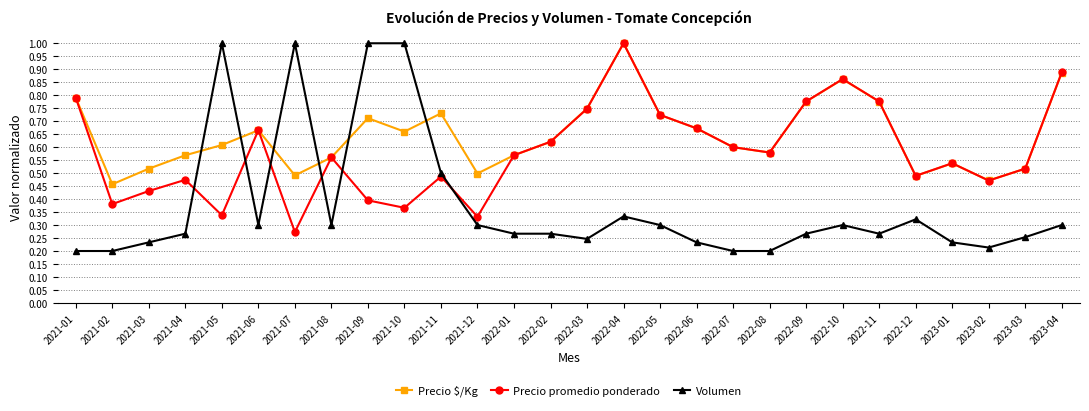

Which series ends up on top after the final intersection of Precio promedio ponderado and Volumen?

Precio promedio ponderado